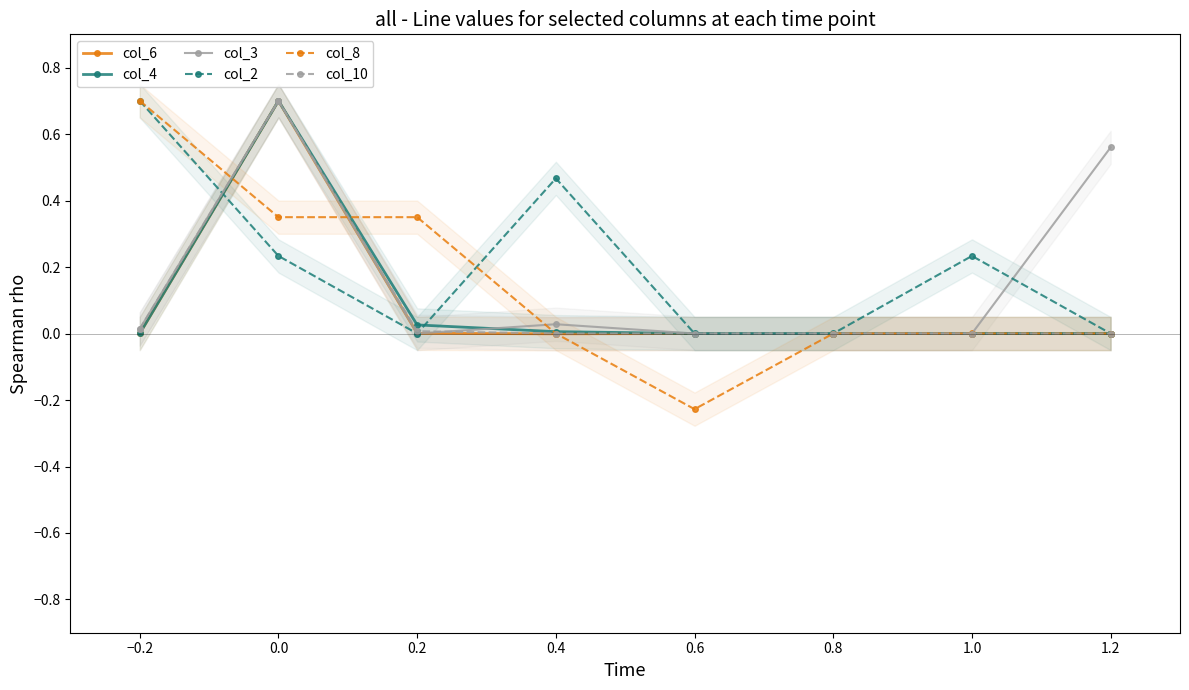

How many intersections are there between col_2 and col_3?

2